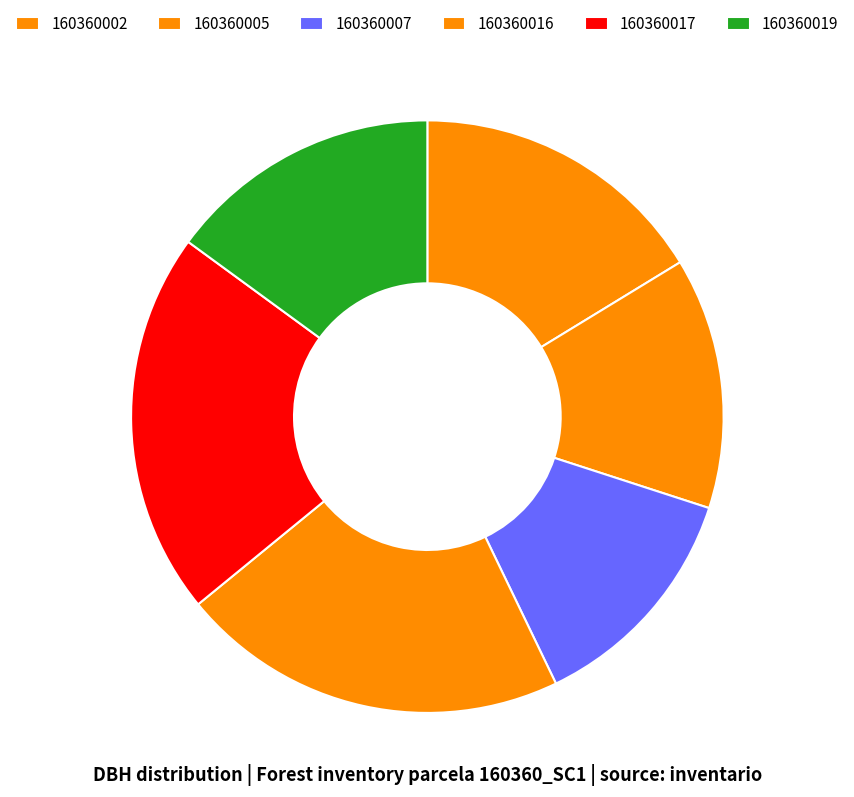

The 160360019 slice represents 15% of the pie. True or false?

True